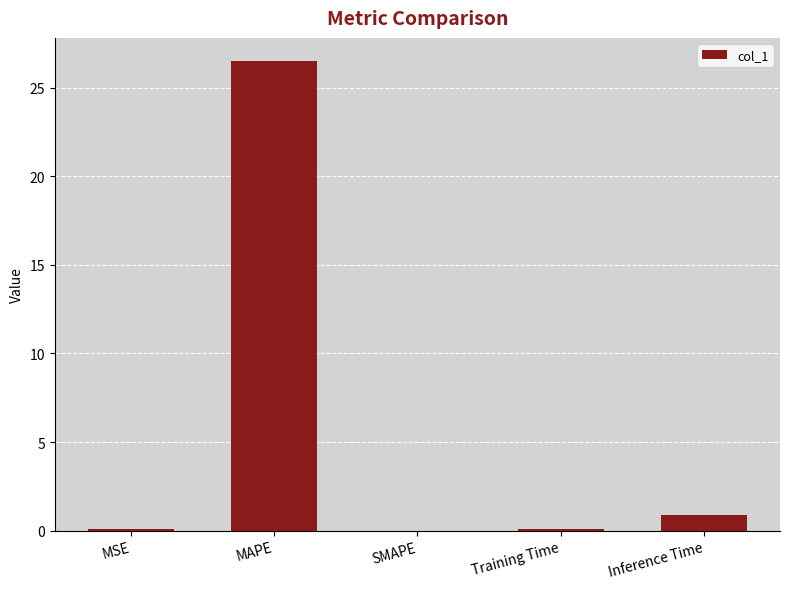

How many series are shown in this chart?

1